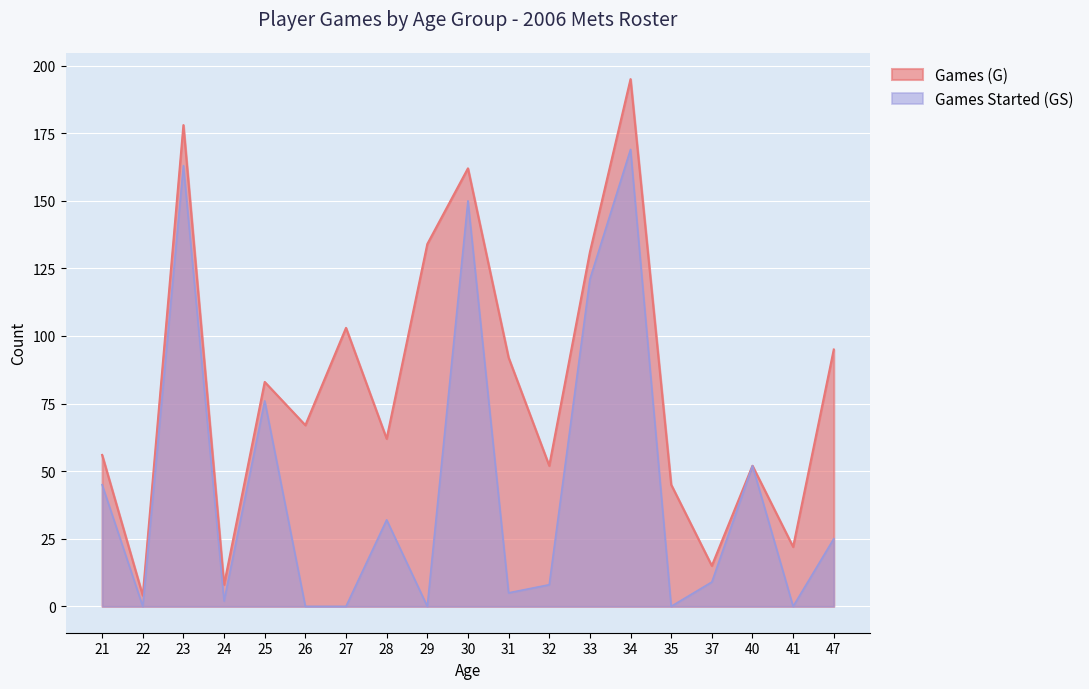

How many lines are shown in the chart?

2